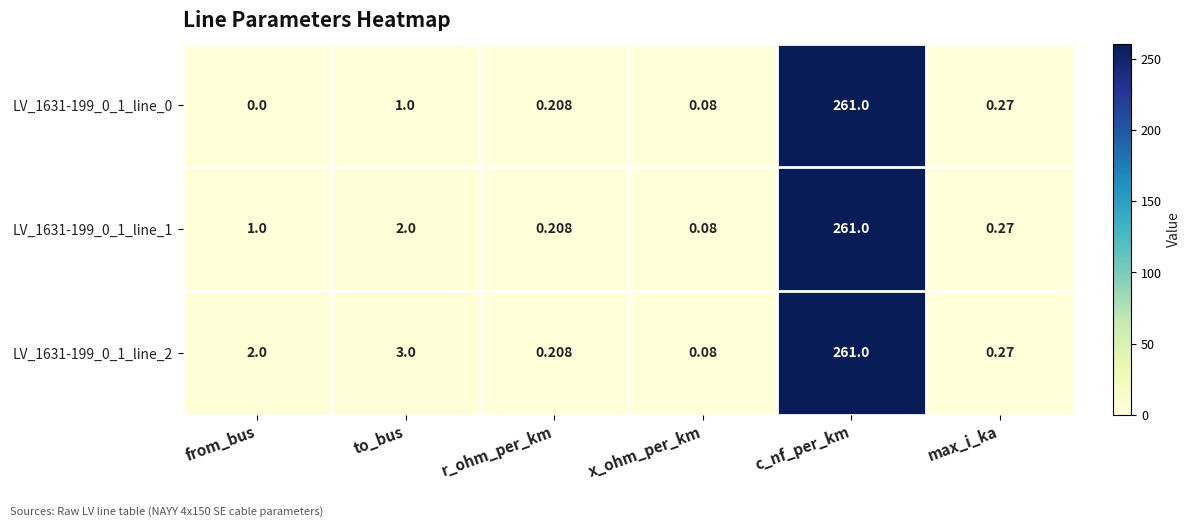

At which category is the sum across all series the highest?

c_nf_per_km